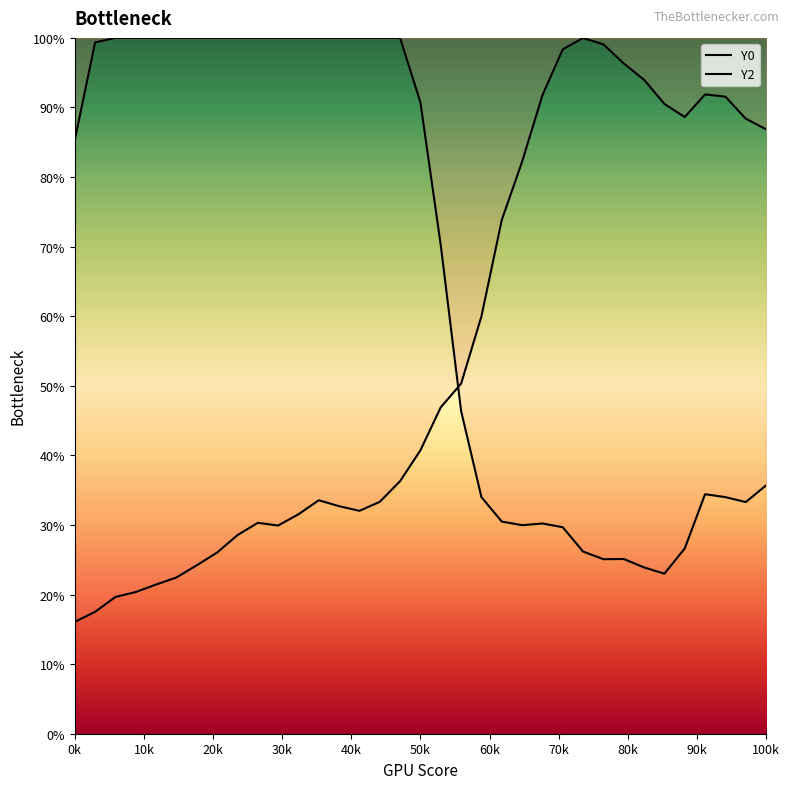

At how many categories does at least one series exceed 59?

34